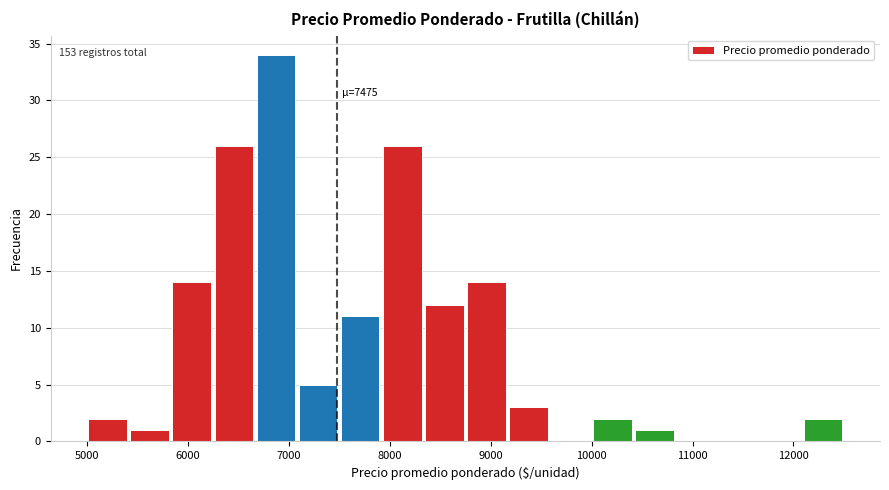

Over which range of the x-axis is the bar tallest?

6700 to 7100